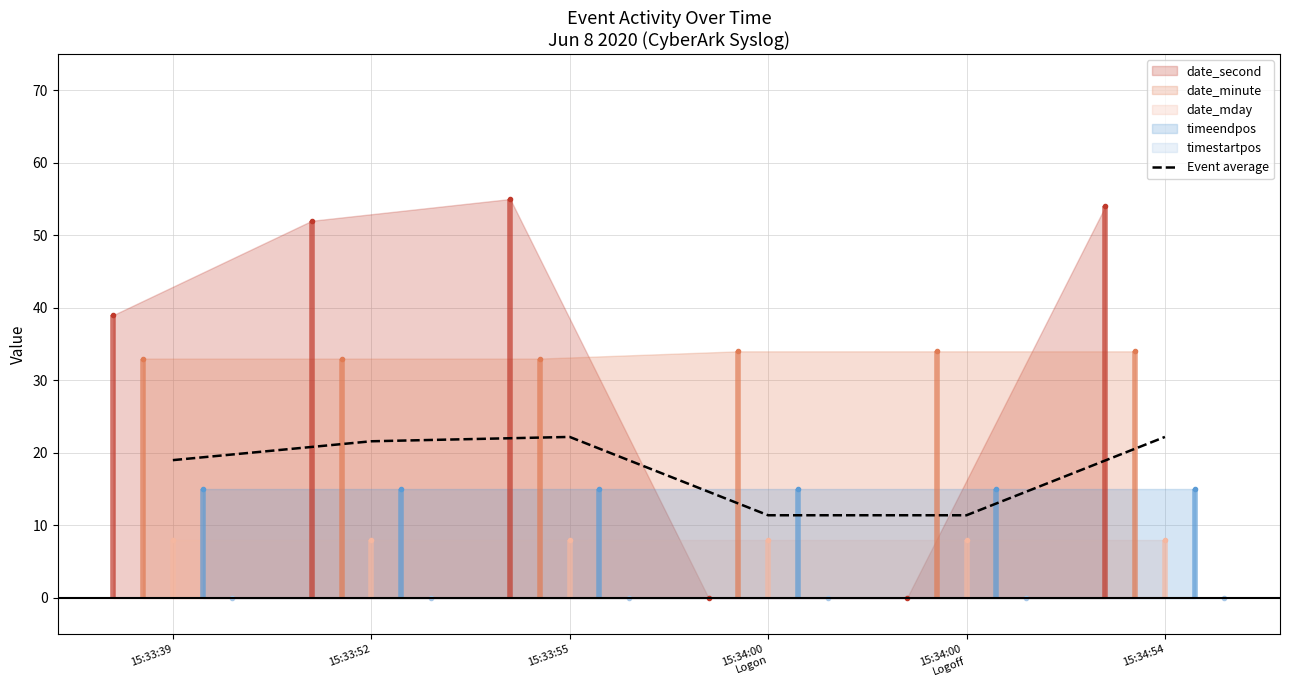

Rank the categories by value from lowest to highest.

15:34:00
Logon, 15:34:00
Logoff, 15:33:39, 15:33:52, 15:33:55, 15:34:54